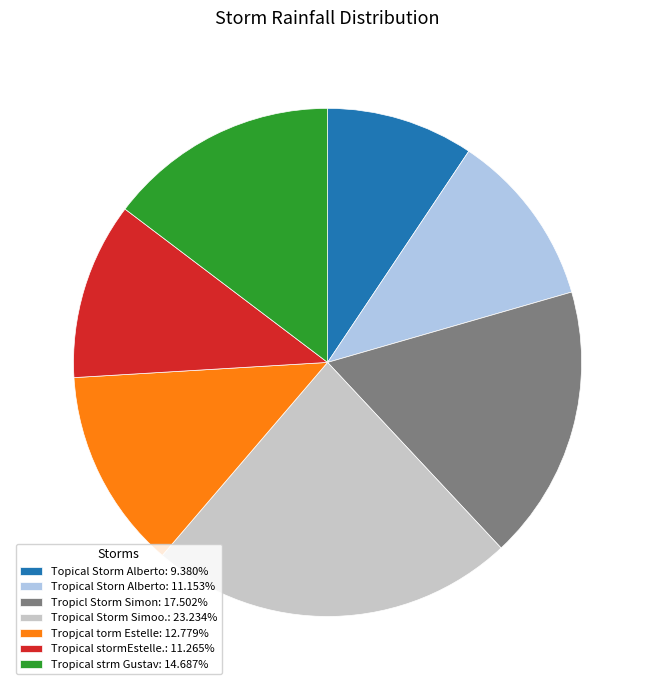

Does Tropical stormEstelle.: 11.265% account for over 50% of the chart?

No